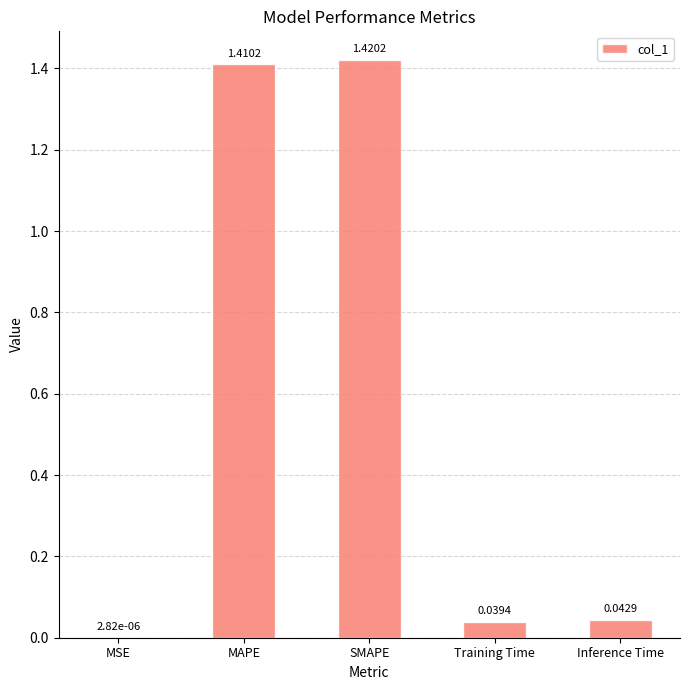

Which label corresponds to the largest value in the chart?

SMAPE